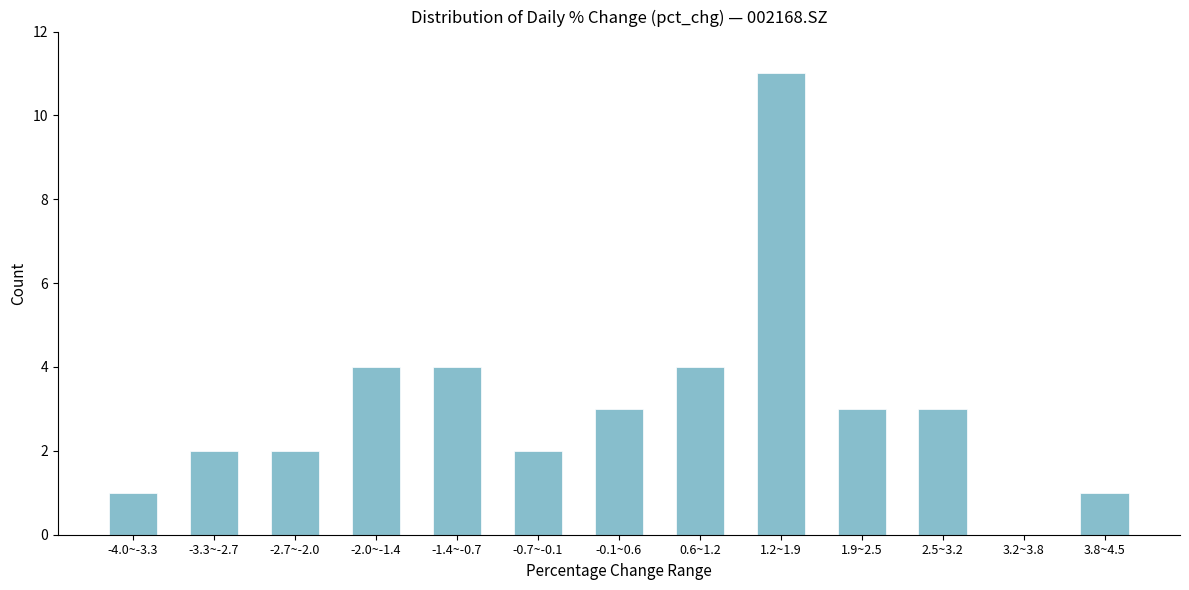

Reading left to right, what are all the values shown in this chart?

-4.0~-3.3=1	-3.3~-2.7=2	-2.7~-2.0=2	-2.0~-1.4=4	-1.4~-0.7=4	-0.7~-0.1=2	-0.1~0.6=3	0.6~1.2=4	1.2~1.9=11	1.9~2.5=3	2.5~3.2=3	3.2~3.8=0	3.8~4.5=1